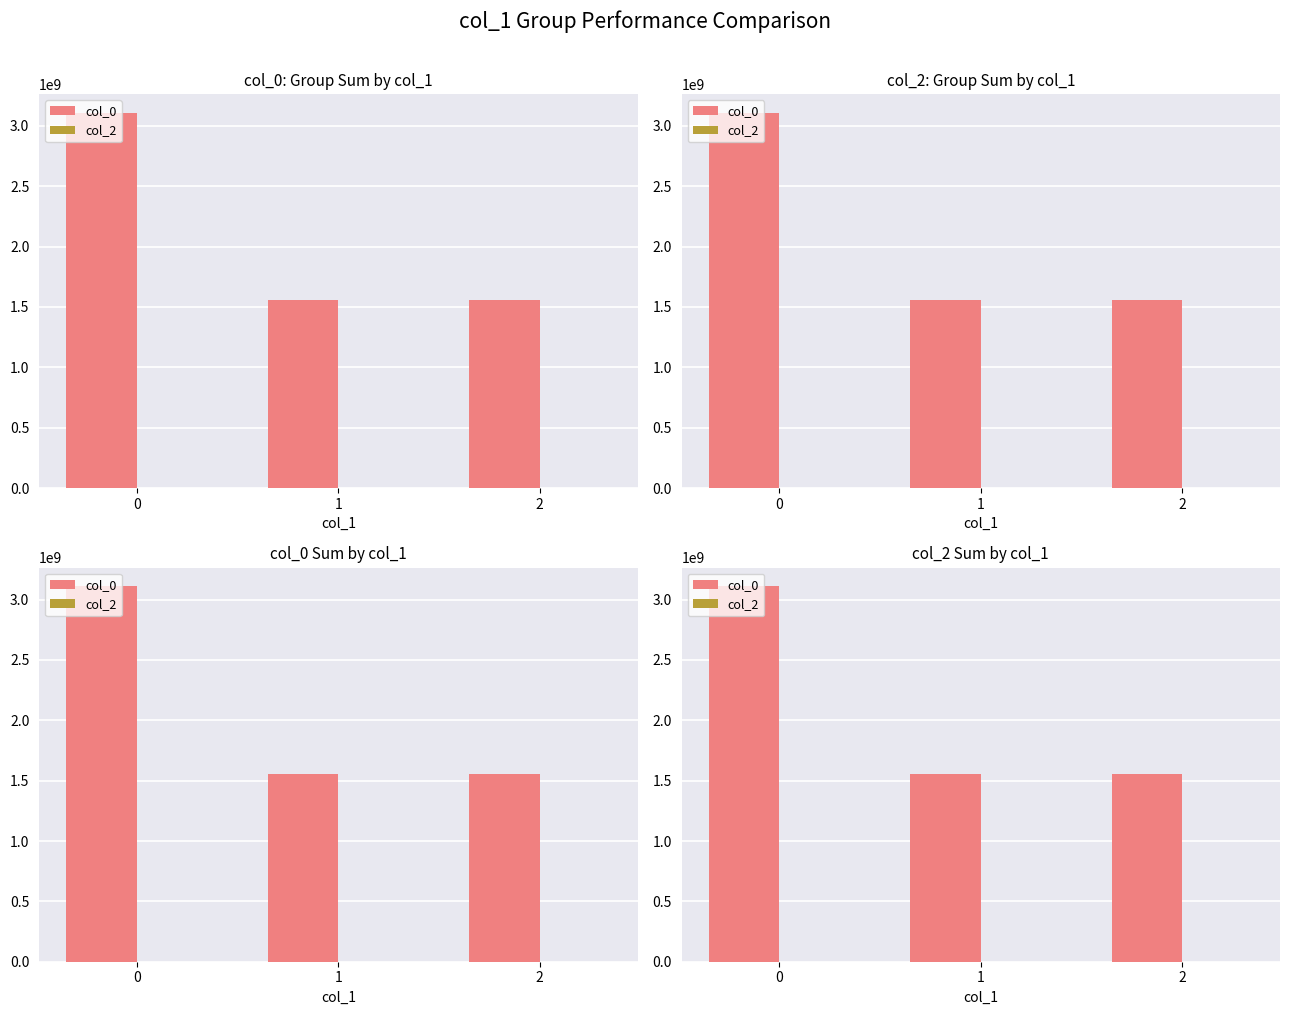

Rank the series by their average value, from highest to lowest.

col_0, col_2